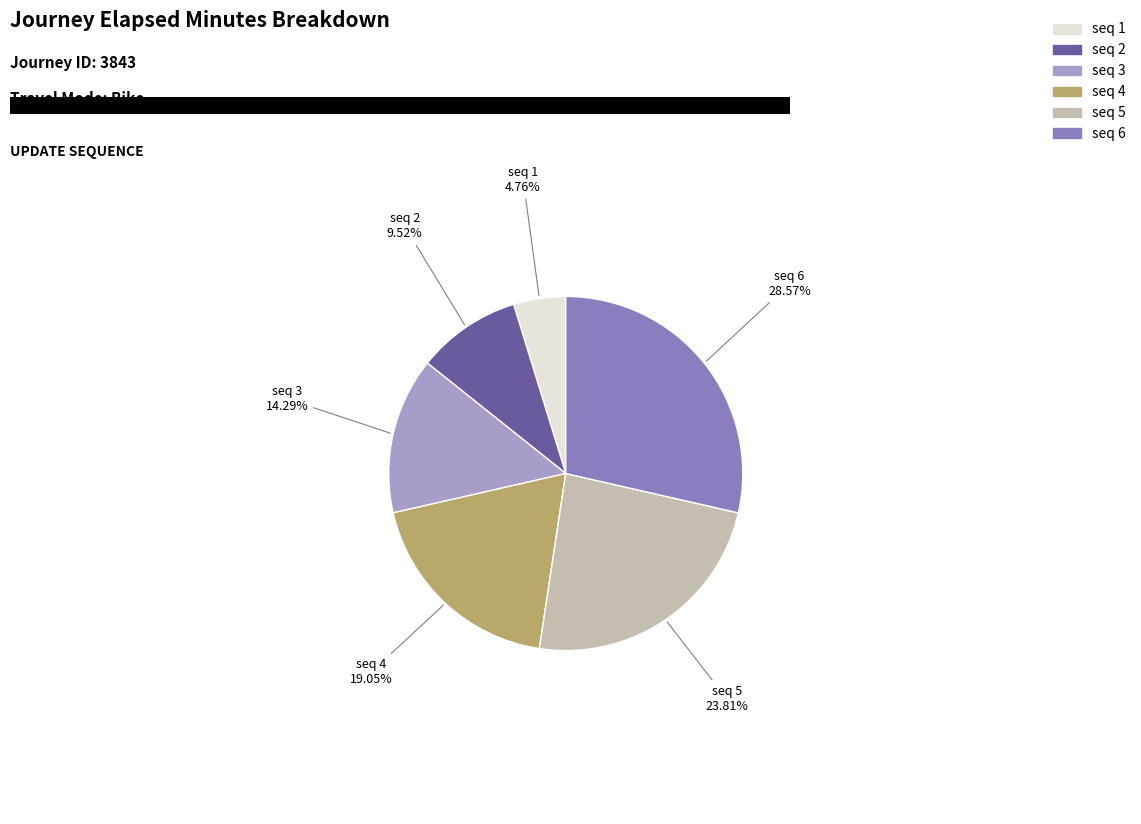

Does any single category account for the majority?

No